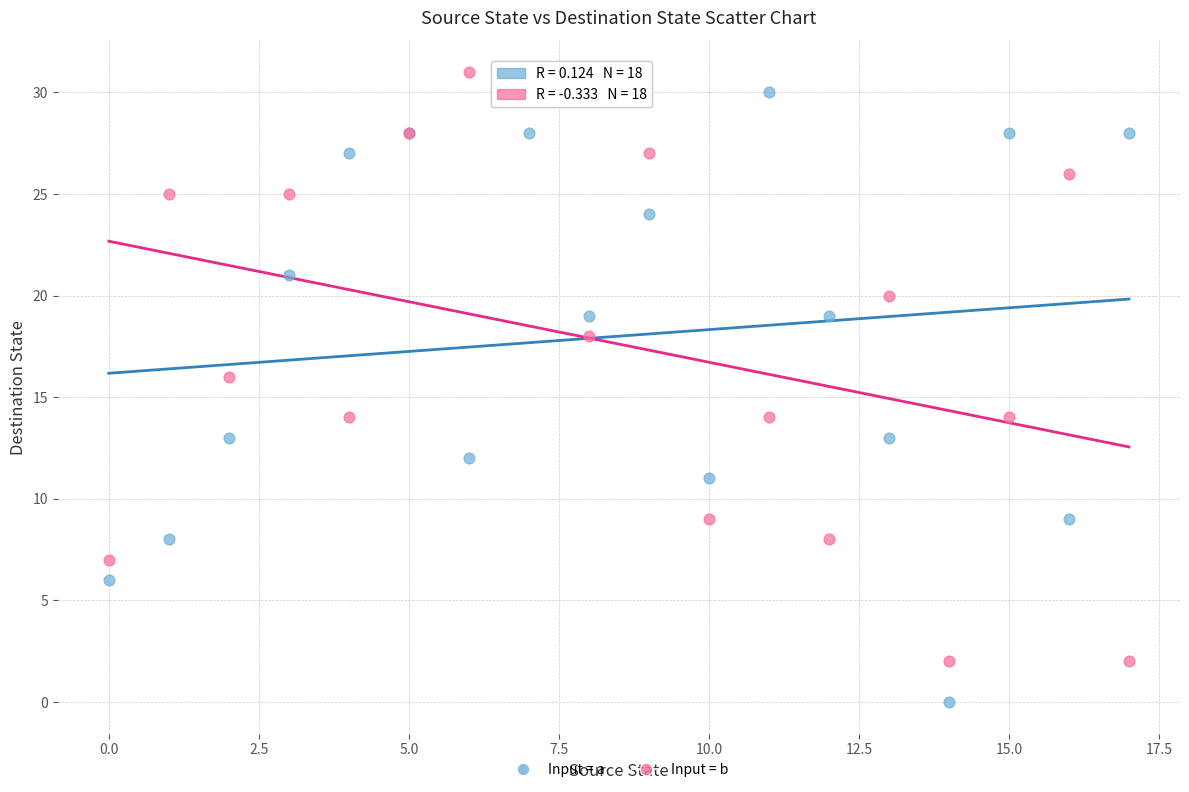

Which series reaches the minimum Y coordinate?

Input = a